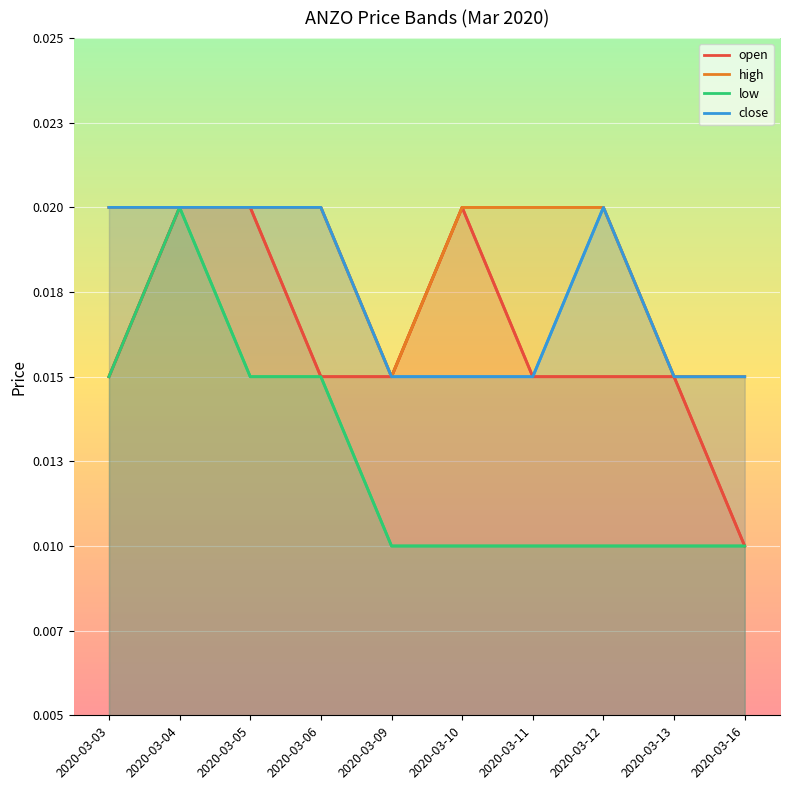

Which category has the lowest value in the high series?

2020-03-09